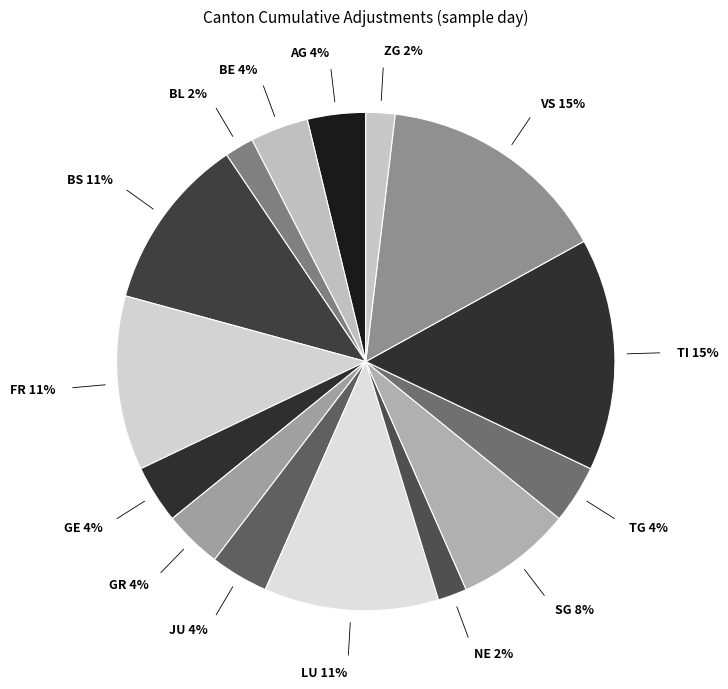

Count the number of slices in the pie.

15